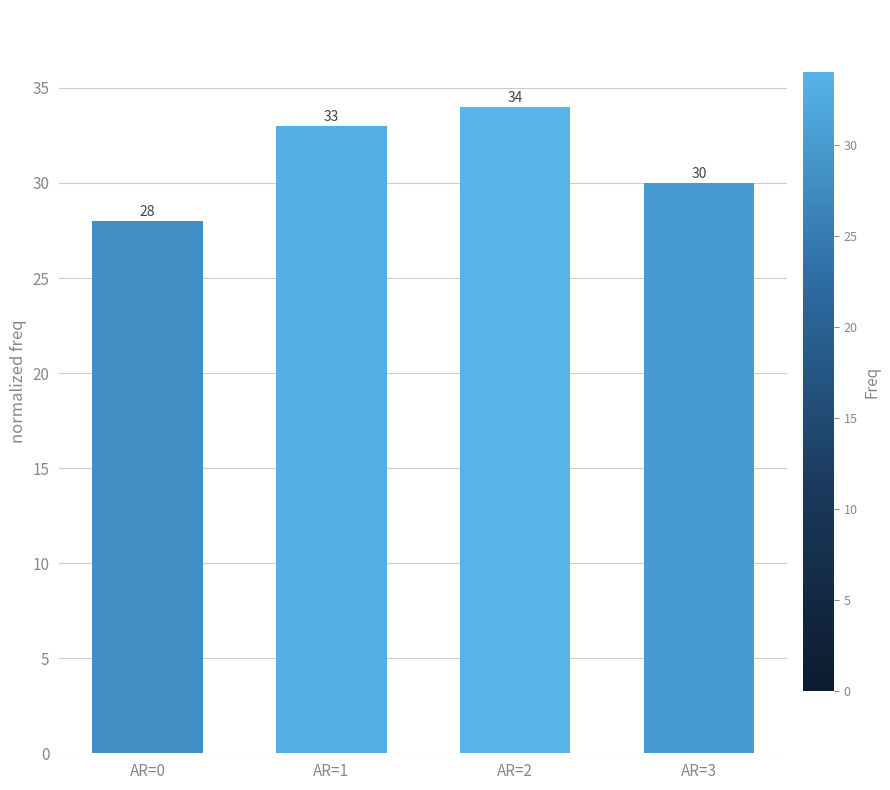

Which category has the lowest value across all series?

AR=0